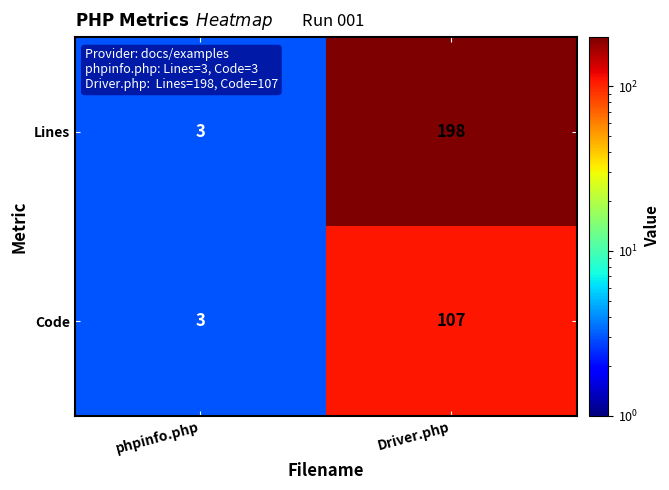

List the series in order of their overall mean, lowest first.

Code, Lines